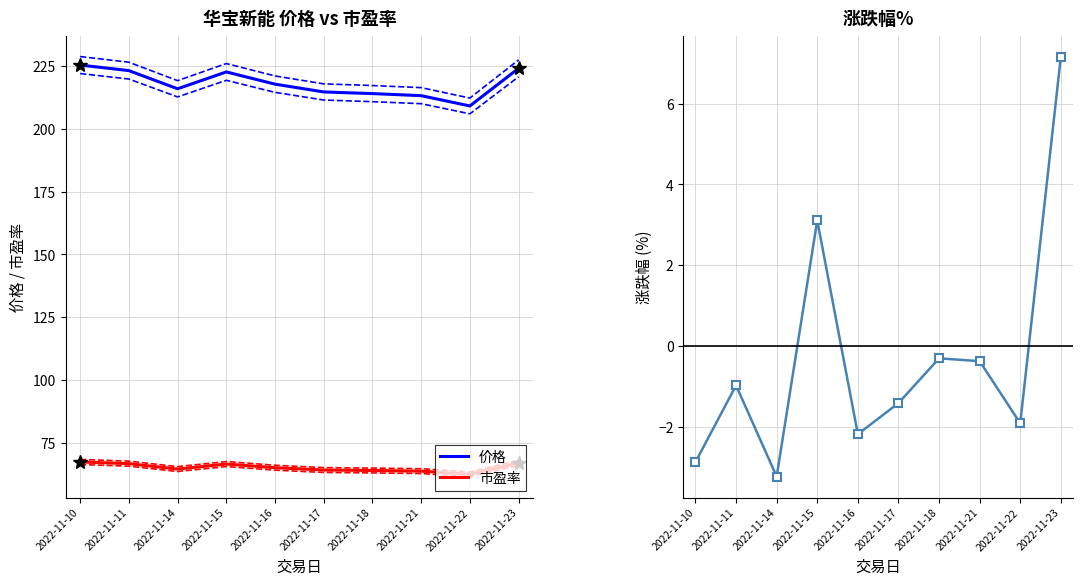

Which series has the largest range (max minus min)?

价格